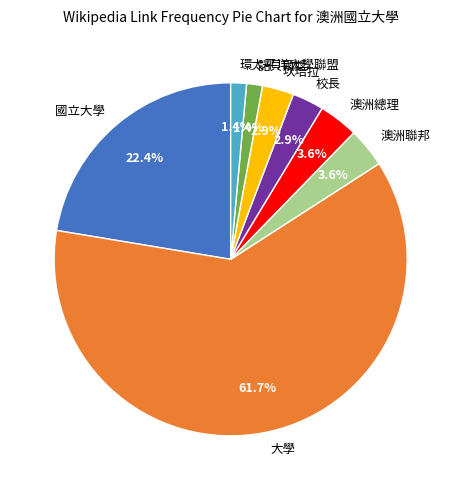

Does any single category account for the majority?

Yes